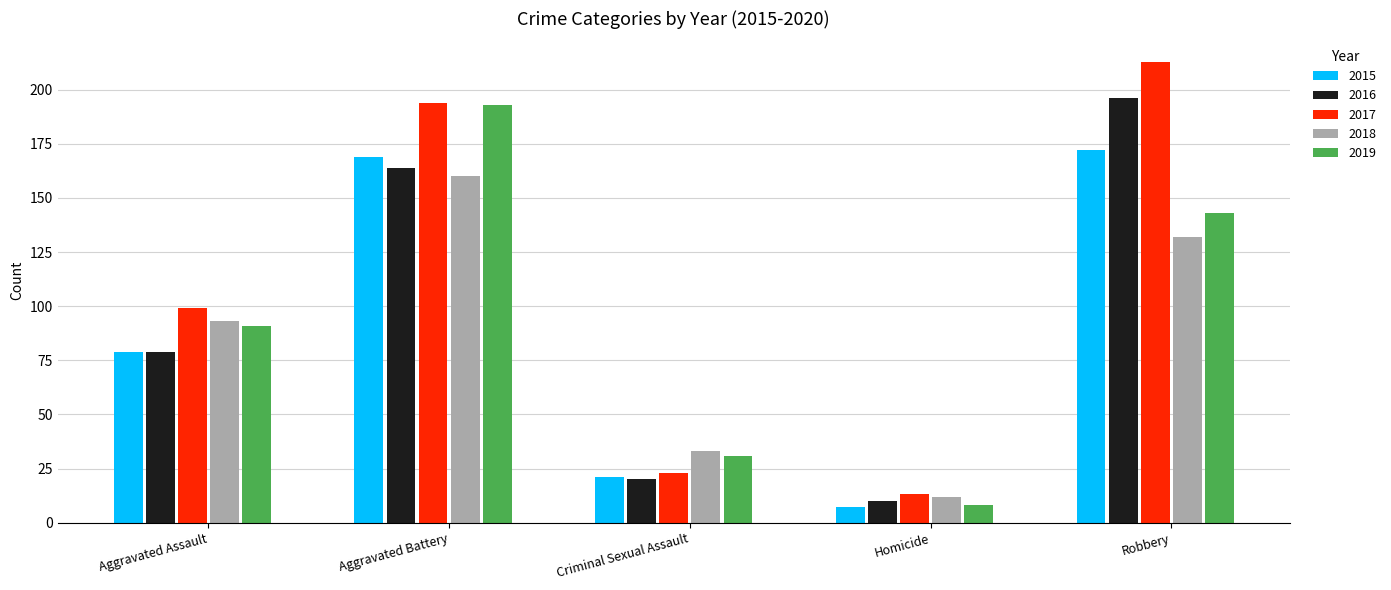

List the labels in order of 2018 value, smallest first.

Homicide, Criminal Sexual Assault, Aggravated Assault, Robbery, Aggravated Battery